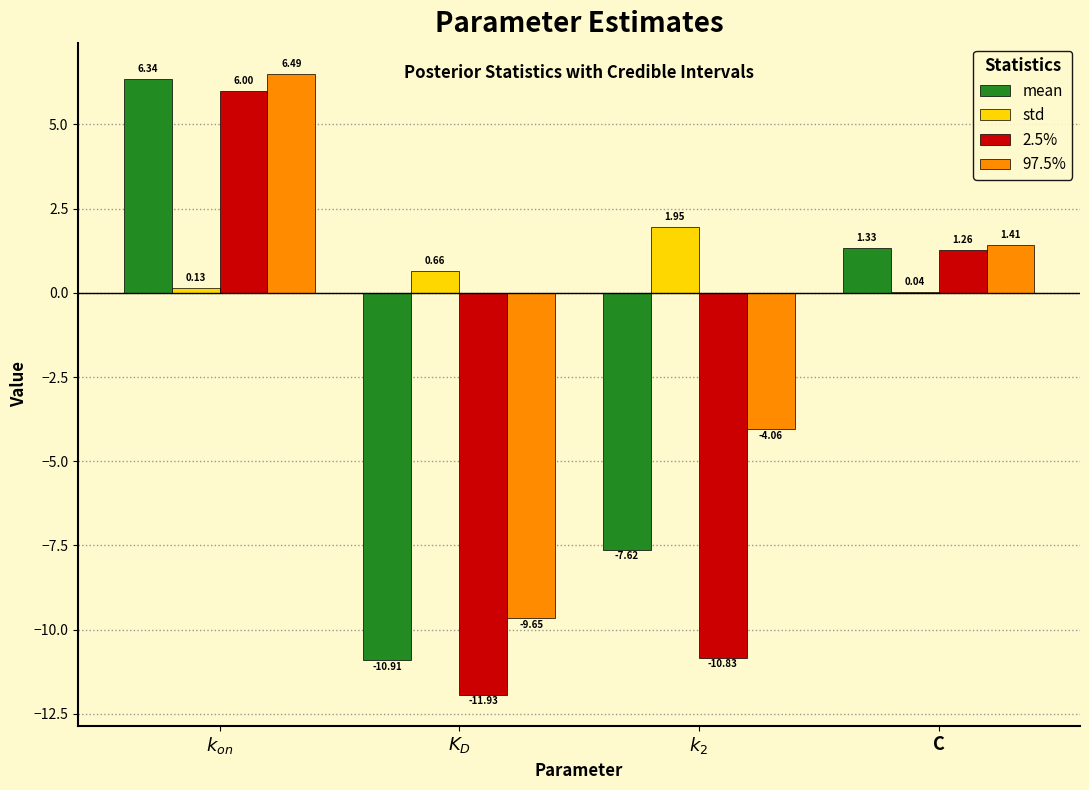

Where is 2.5% nearest to the value -2?

C